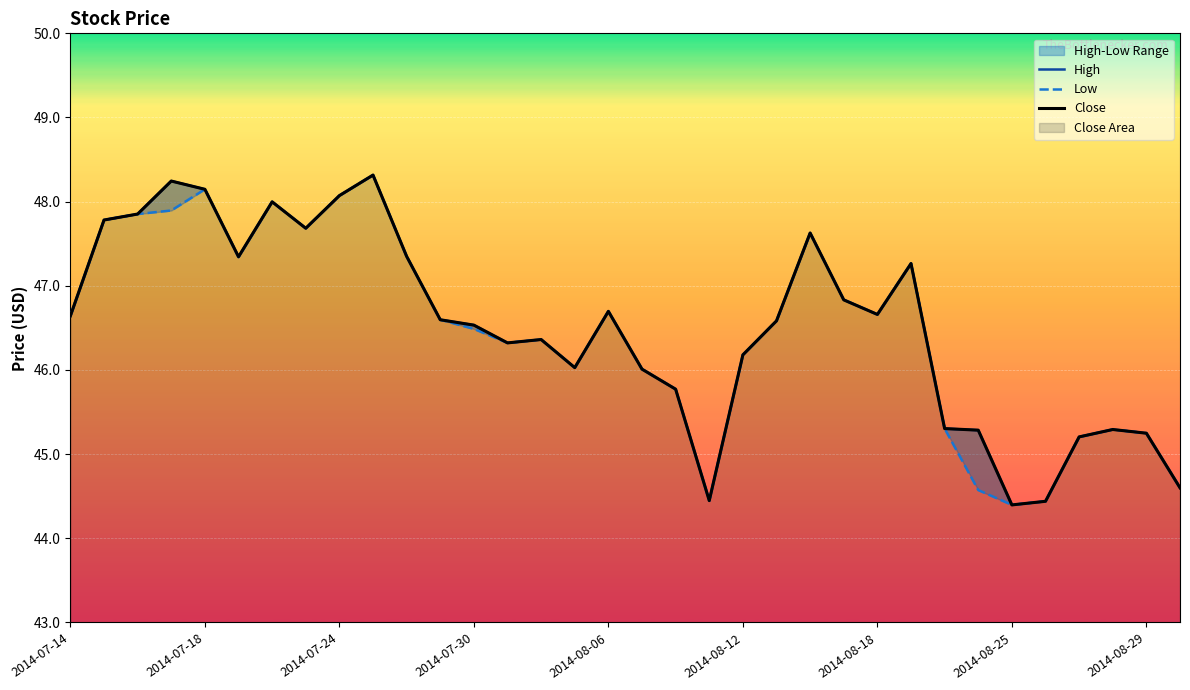

Where is Low nearest to the value 46?

17